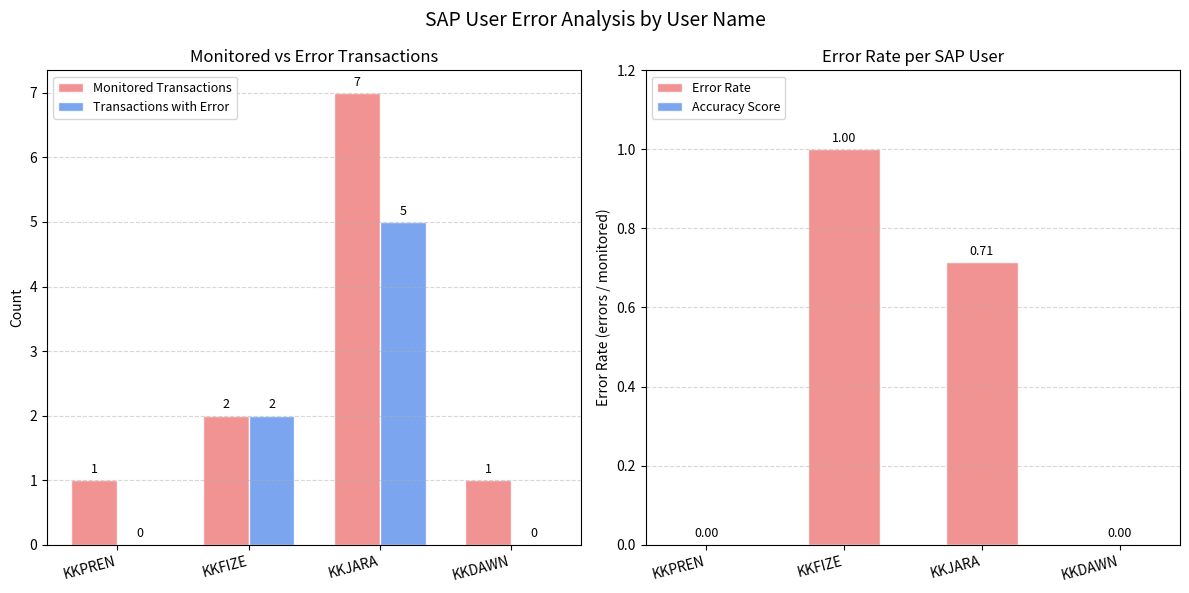

Is it true that Error Rate equals 1.0 at KKFIZE?

True